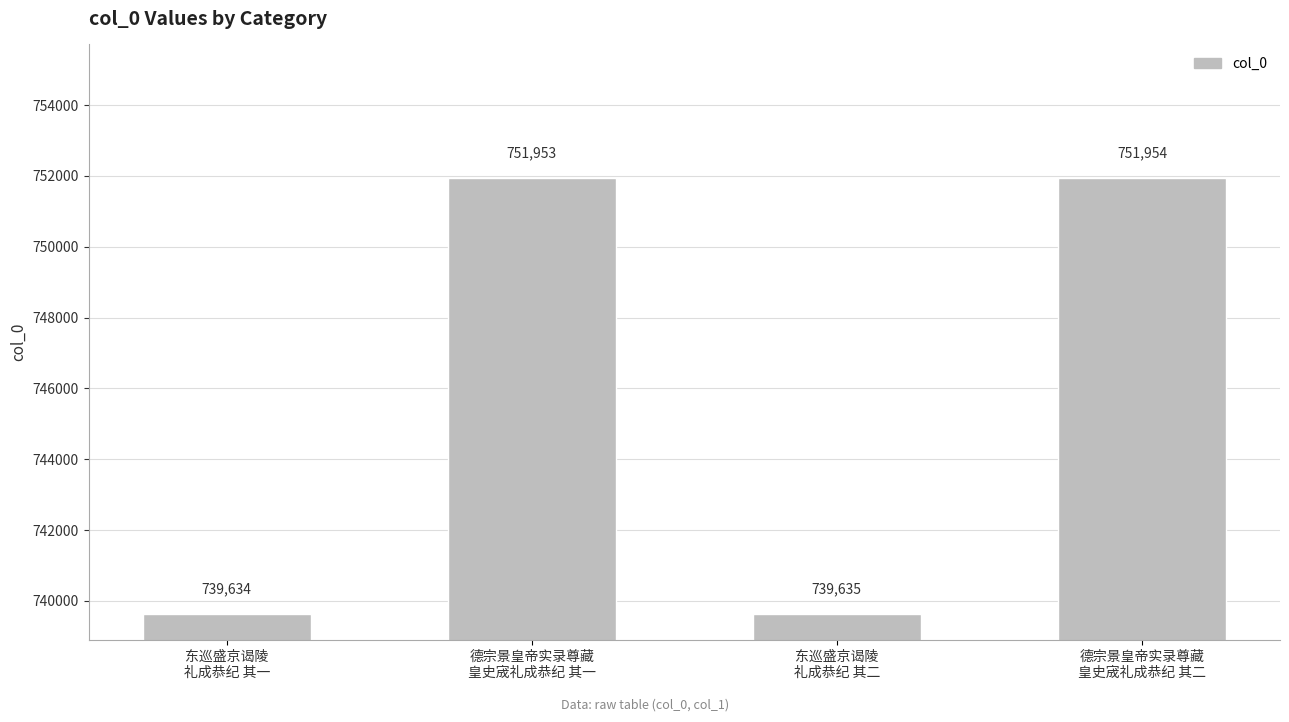

What is the difference between the values at 东巡盛京谒陵
礼成恭纪 其一 and 德宗景皇帝实录尊藏
皇史宬礼成恭纪 其一?

12319